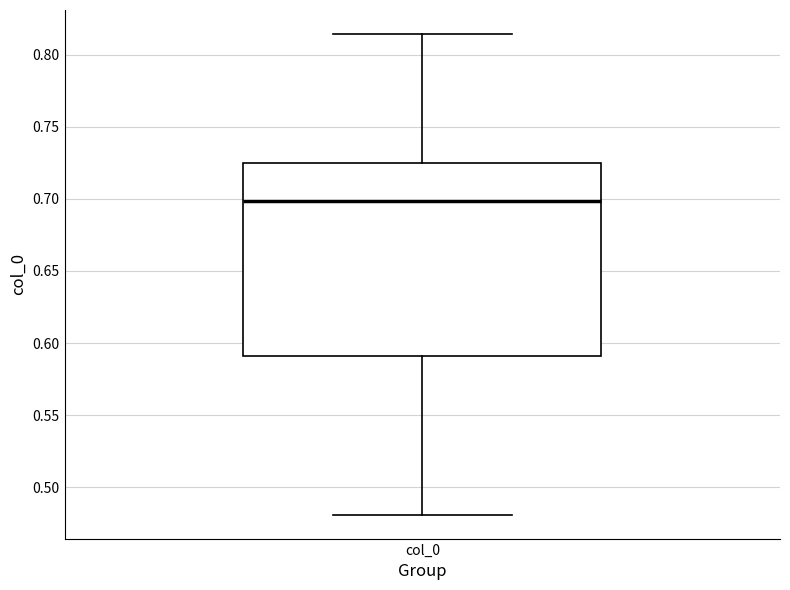

Read this box plot against the y-axis: the position of the median line, the range covered by the box, and the ends of both whiskers. The values are not printed on the chart, so give them approximately, as read against the axis.

median 0.700, box 0.590 to 0.725, whiskers 0.480 to 0.815